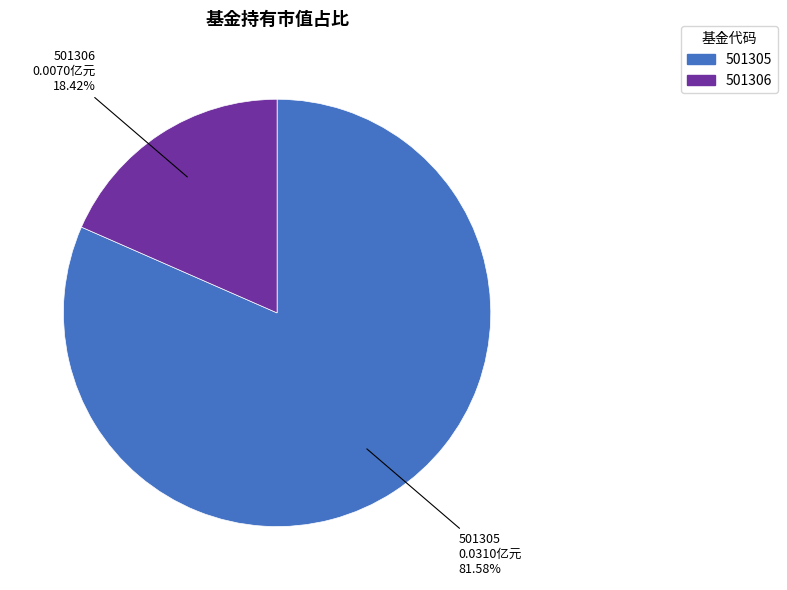

Rank the categories by value from lowest to highest.

501306, 501305